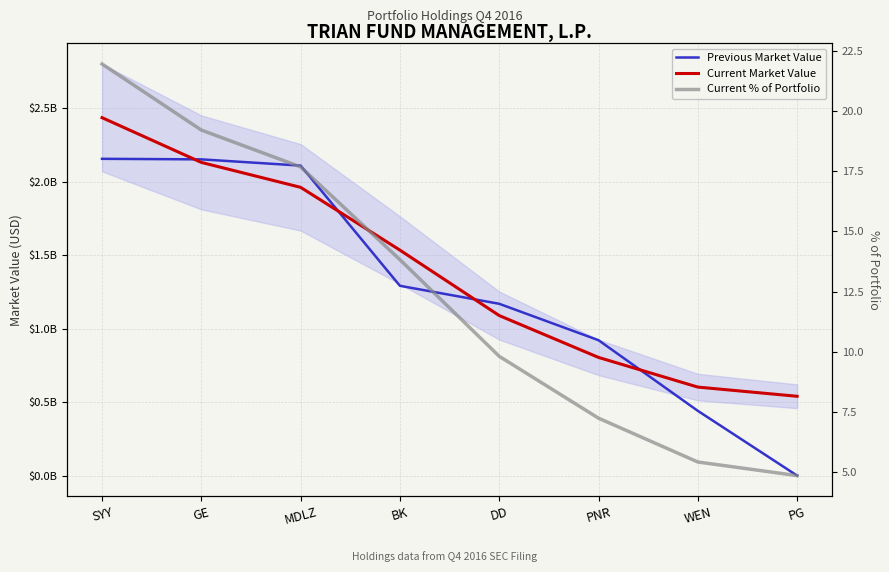

Rank the series by their maximum value, from highest to lowest.

Current Market Value, Previous Market Value, Current % of Portfolio